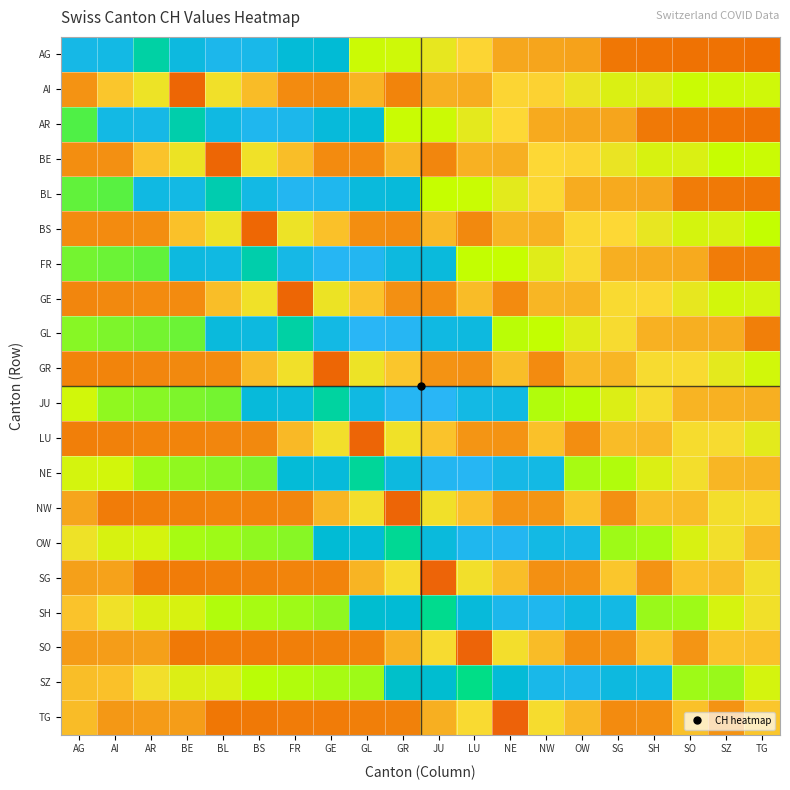

Rank the series at SG from lowest to highest value.

AG, TG, NW, SO, AR, BL, FR, GR, LU, SG, BS, GE, GL, BE, JU, AI, NE, OW, SZ, SH